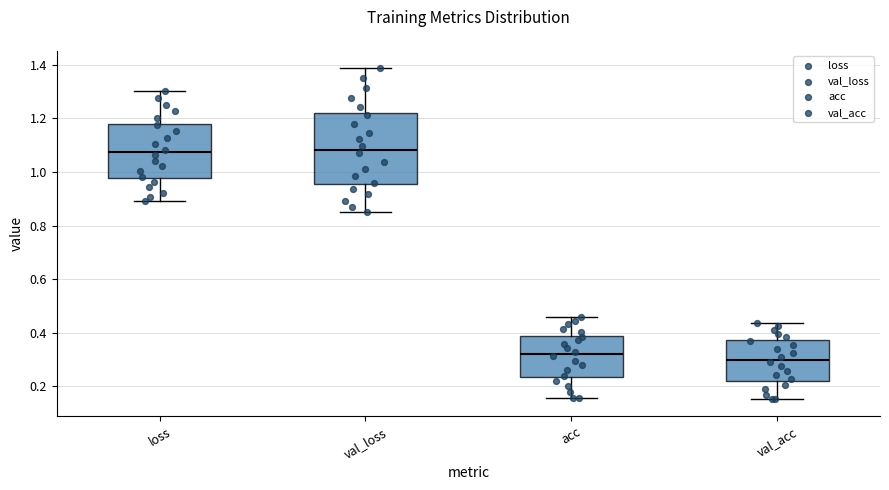

Which box is the tallest, from its lower edge to its upper edge?

val_loss